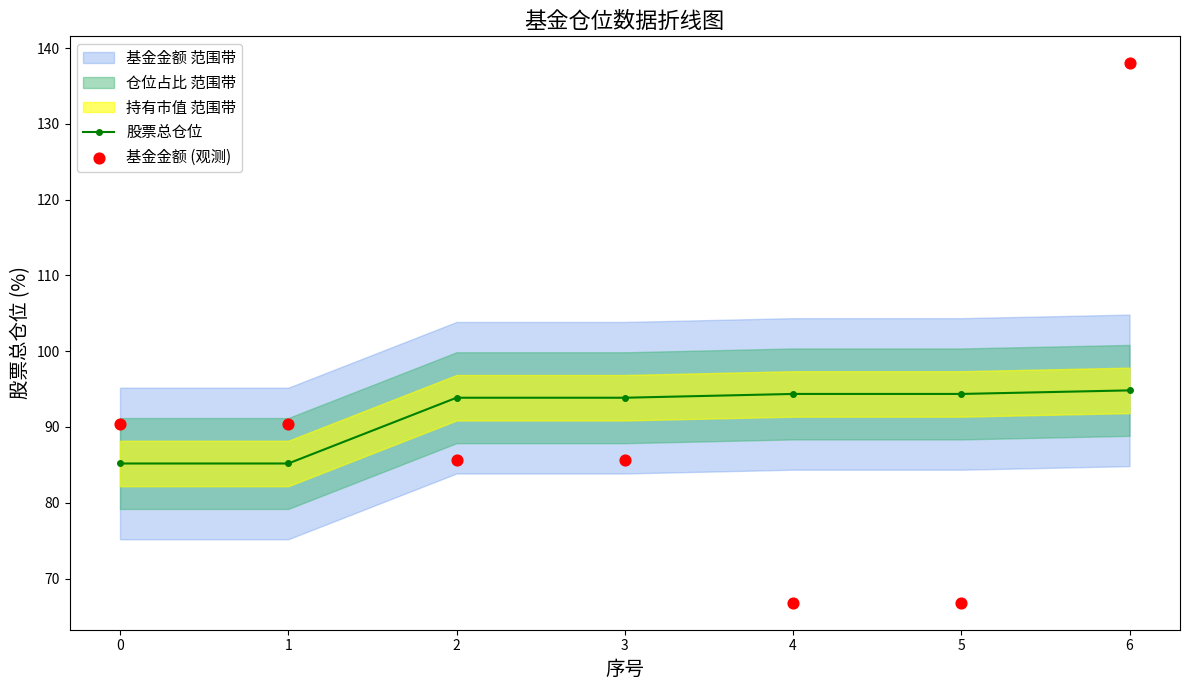

Is it true that 股票总仓位 equals 31.9 at 2?

False